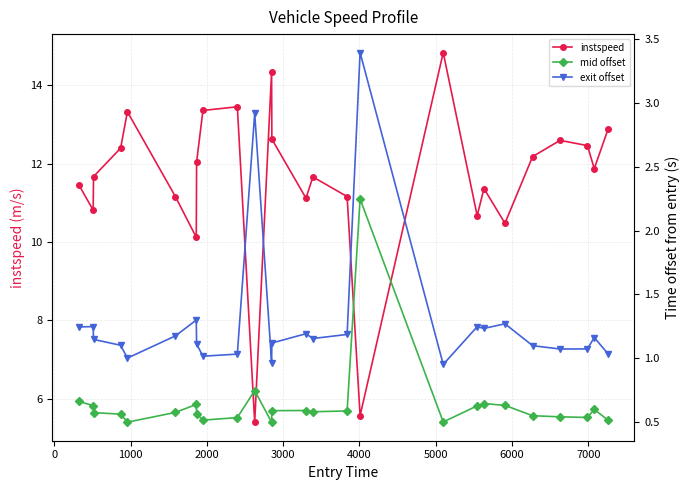

True or false: instspeed has more than 0 interior local peaks.

True